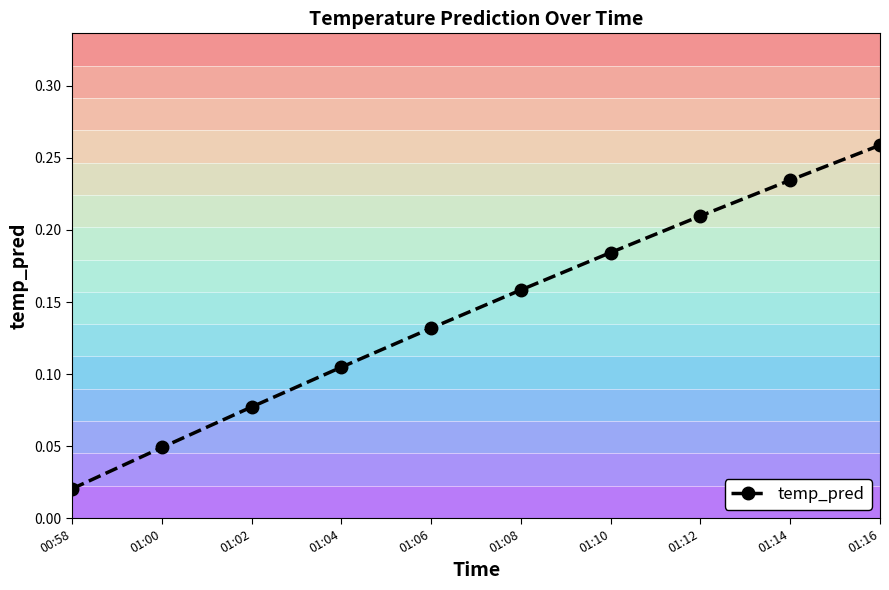

Count the number of data series in this chart.

1